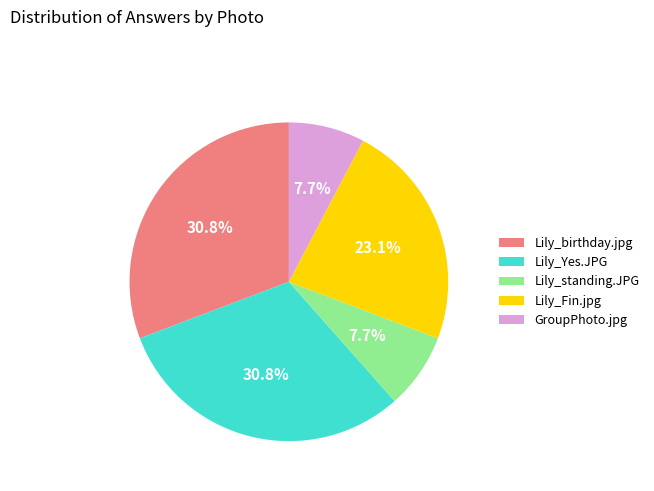

To the nearest percent, what is the average slice percentage?

20%